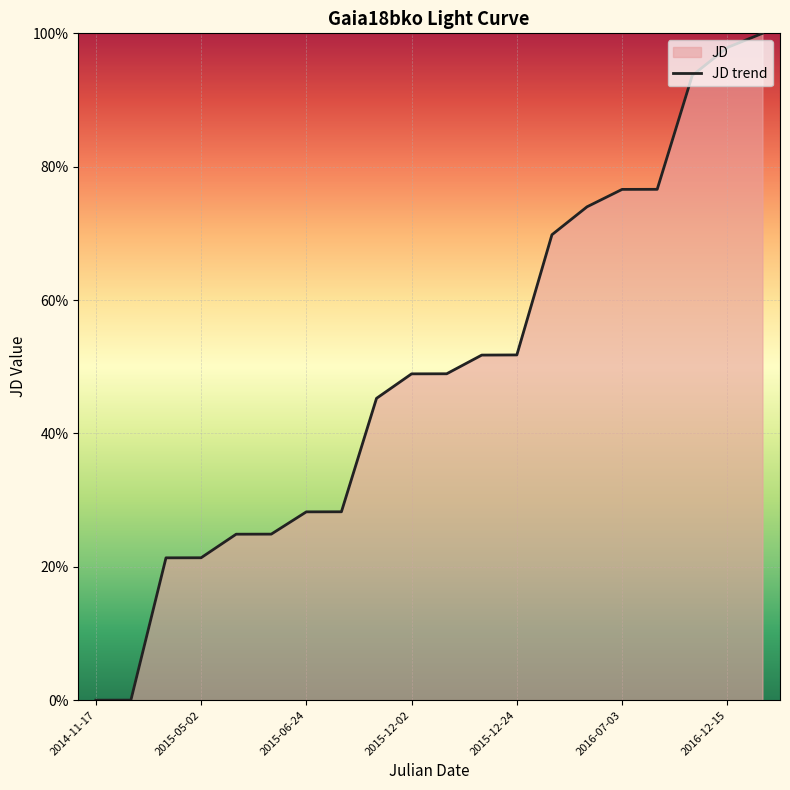

What is the difference between the values at 2015-05-29 and 2015-12-02?

24.0